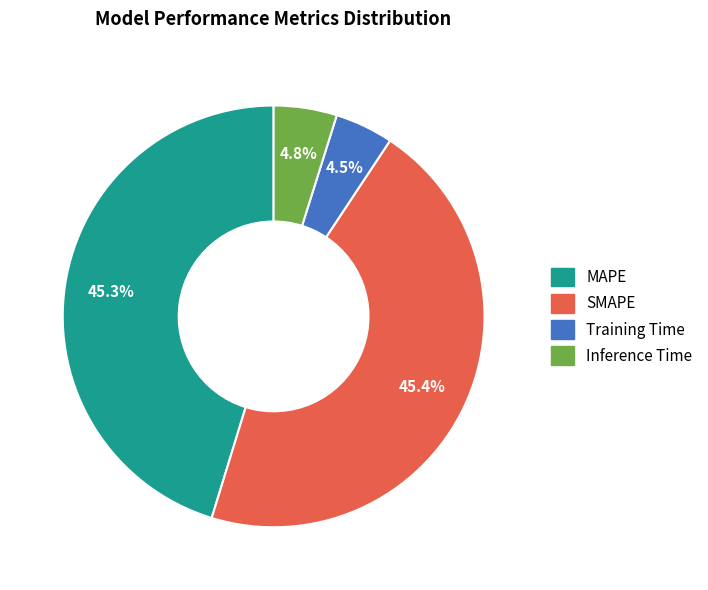

To the nearest percent, what percentage of the pie is SMAPE?

45%